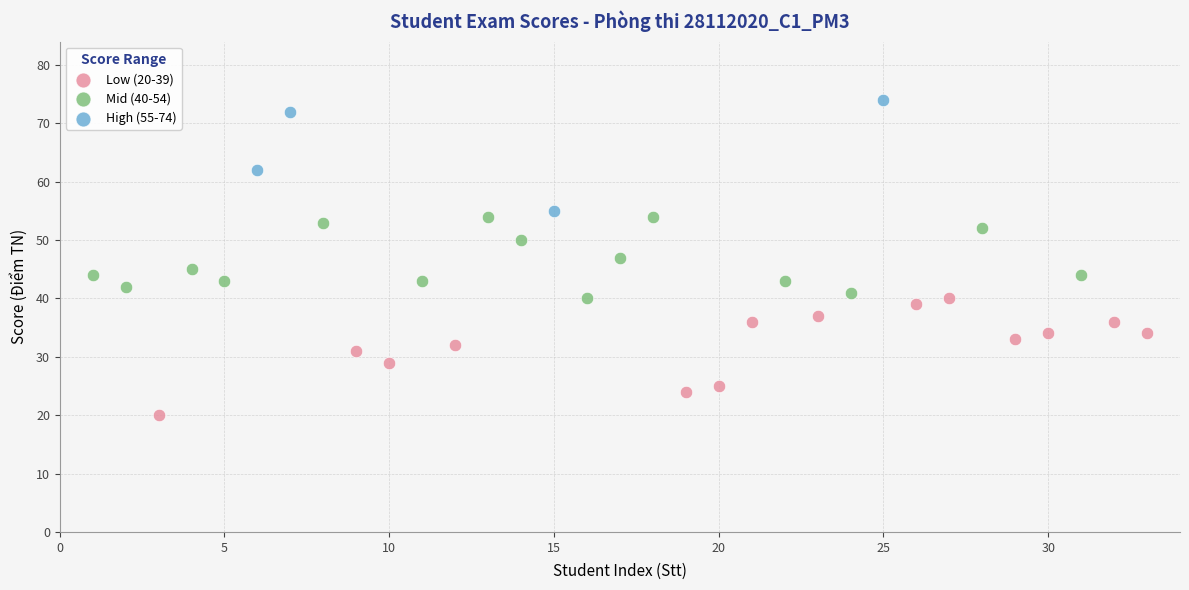

Which series reaches the maximum Y coordinate?

High (55-74)